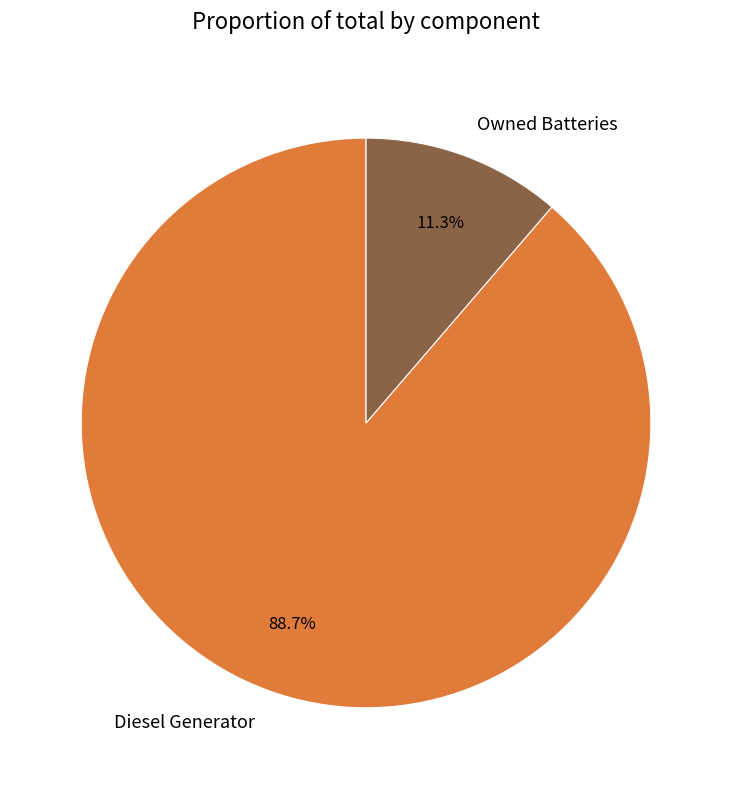

To the nearest percent, what percentage of the pie is Owned Batteries?

11%